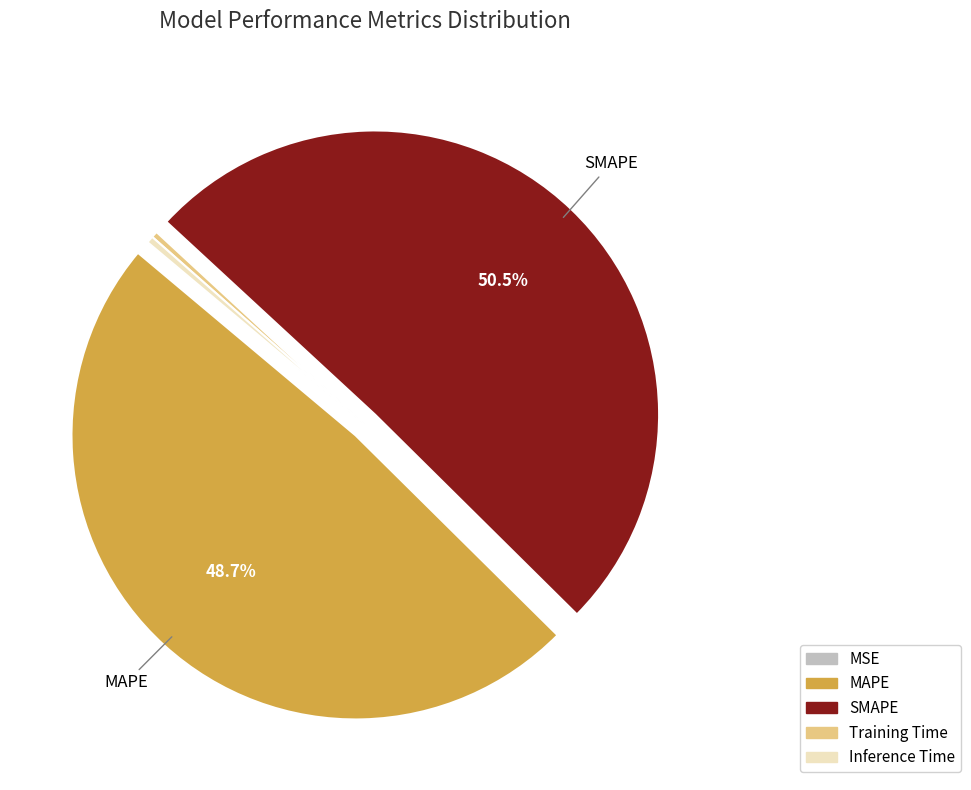

Which has a higher value, SMAPE or MAPE?

SMAPE